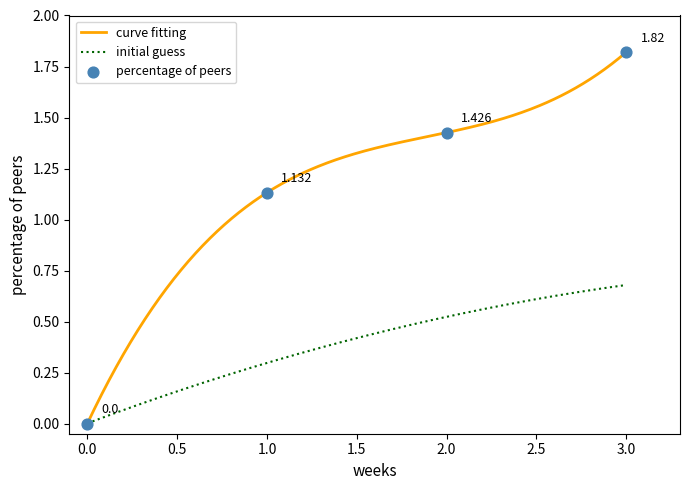

What are all the series names shown in the legend?

percentage of peers, curve fitting, initial guess